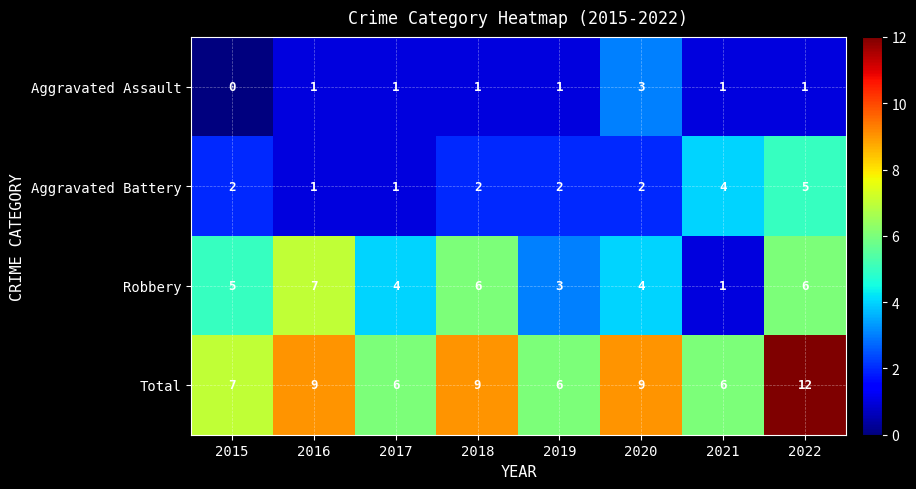

What is the greatest value displayed?

12